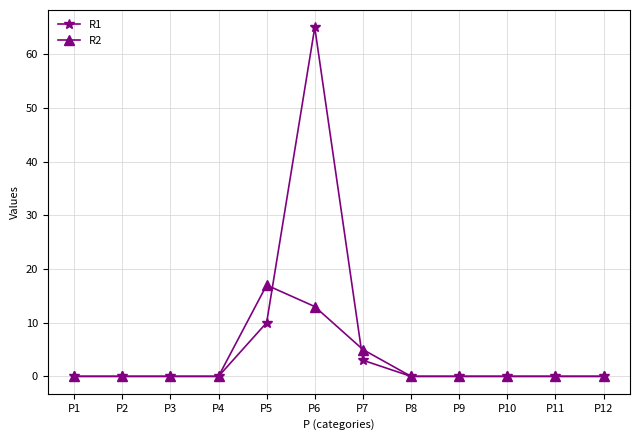

Rank the series by their maximum value, from lowest to highest.

R2, R1